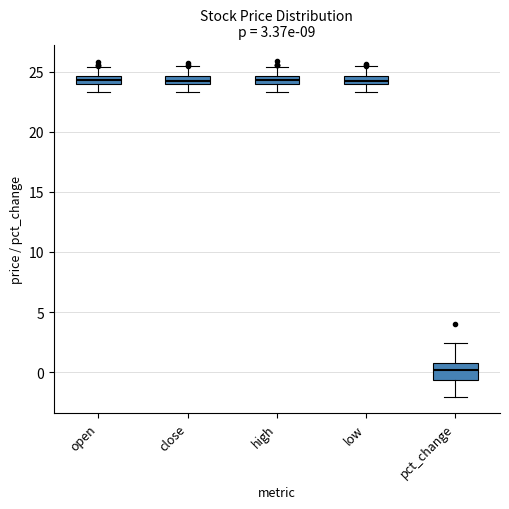

Comparing the boxes themselves (not the whiskers), which one is the tallest?

pct_change